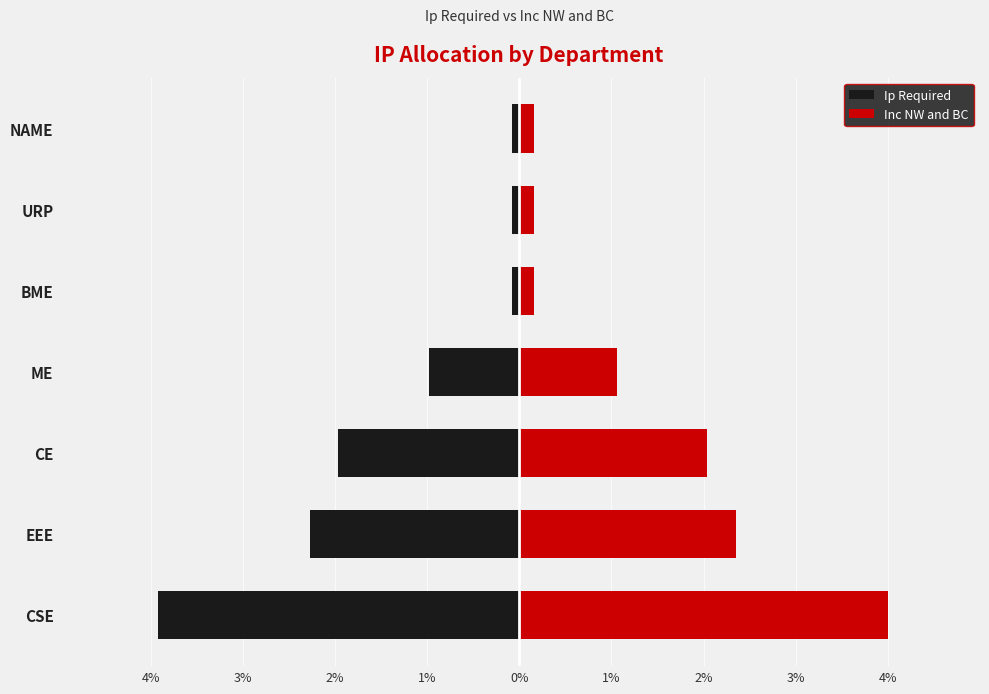

The Inc NW and BC series shows 0.2 at URP. True or false?

False